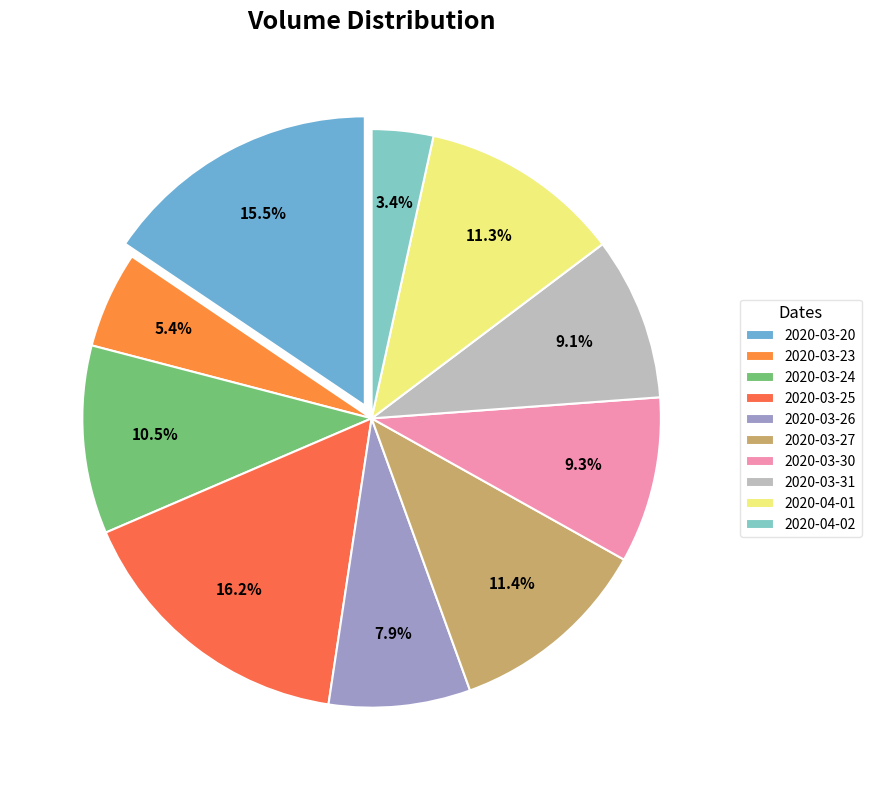

How many slices are in this pie chart?

10